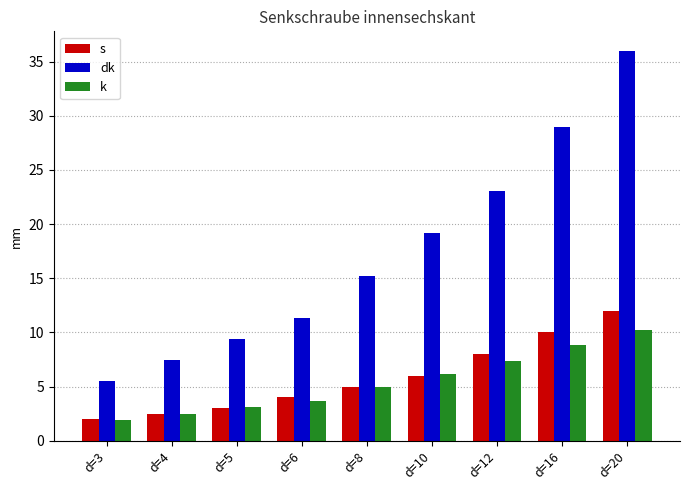

How many bars are there in each group?

3